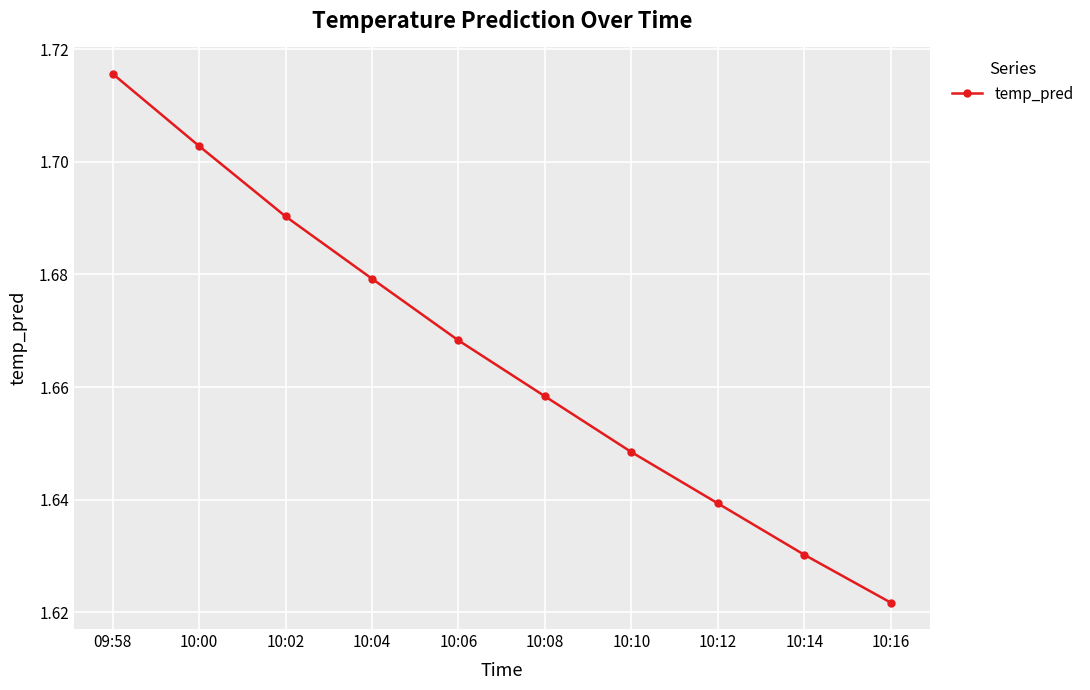

How many lines are shown in the chart?

1